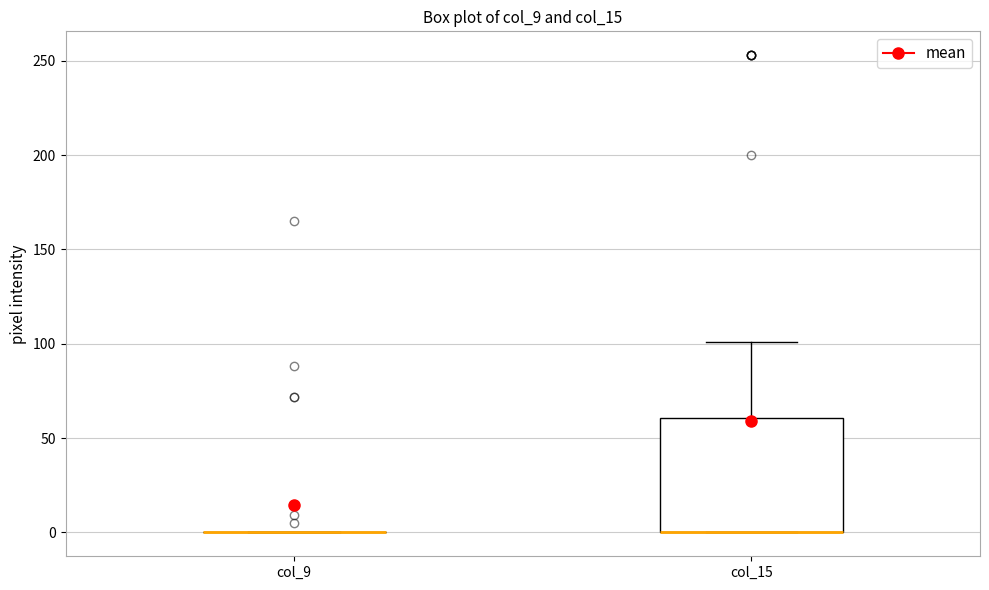

Reading left to right, read every box against the y-axis: the position of its median line, the range the box covers, and the ends of its whiskers. The values are not printed on the chart, so give them approximately, as read against the axis.

col_9: box collapsed to a line at 0, whiskers 0 to 0
col_15: median 0 (drawn on the box's lower edge), box 0 to 60, whiskers 0 to 100